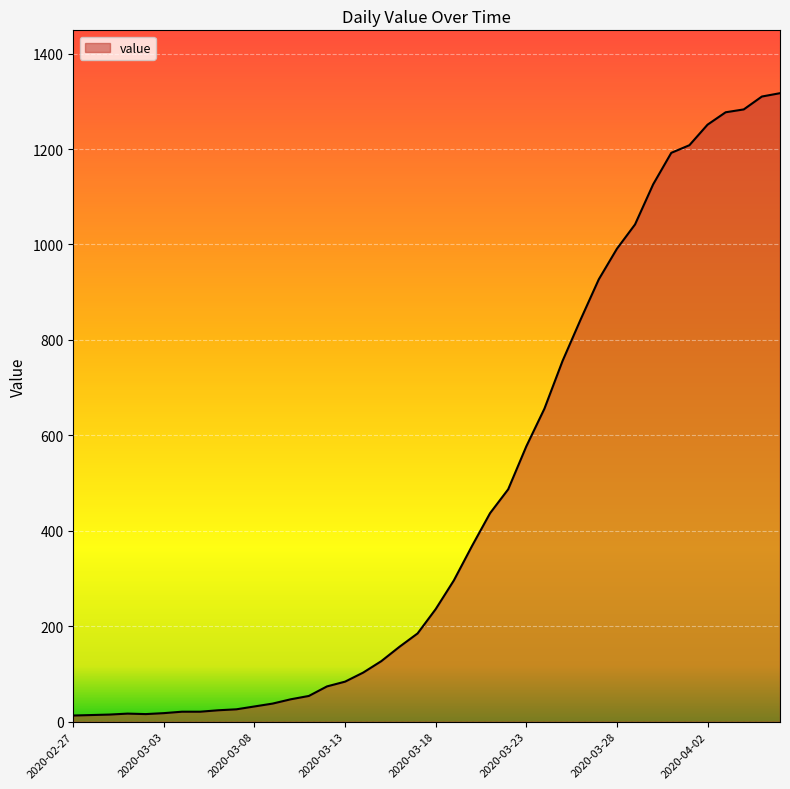

What is the difference between the maximum and minimum values?

1304